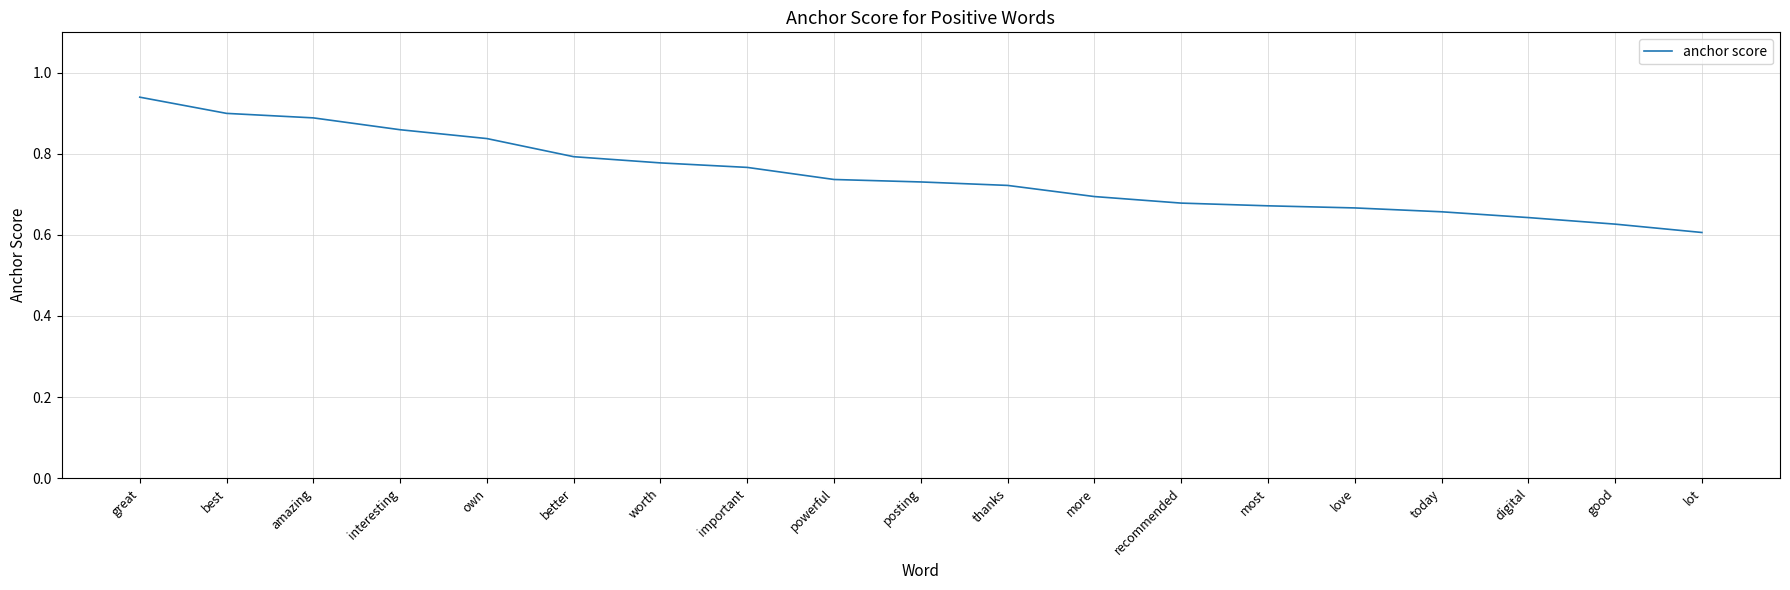

Does the chart display data point markers on the line(s)?

No